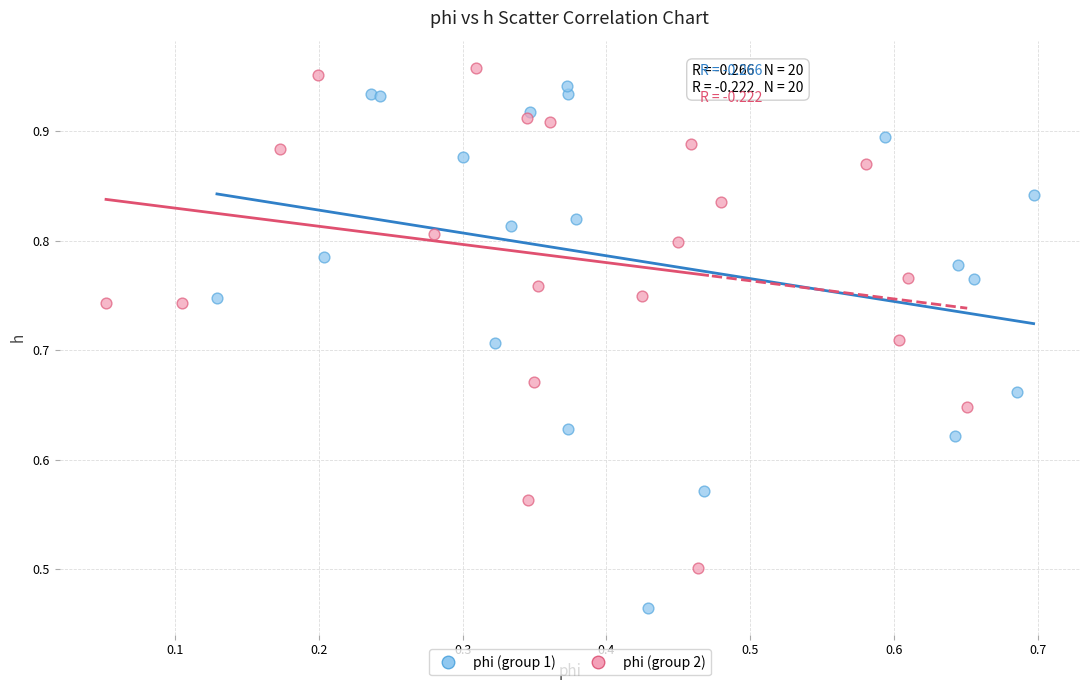

Which series contains the lowest Y value?

phi (group 1)